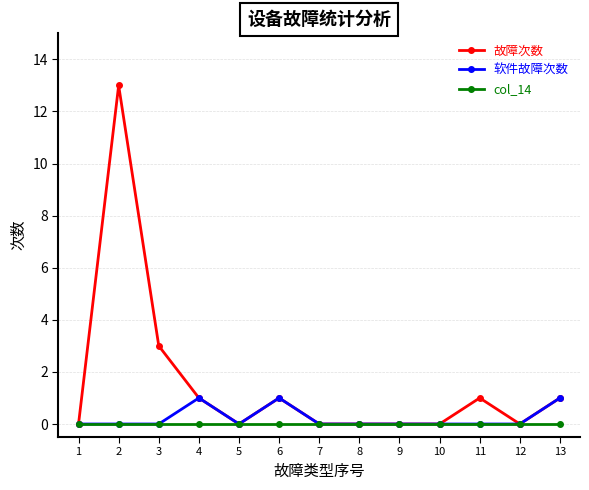

What is the spread (max minus min) of values at 4?

1